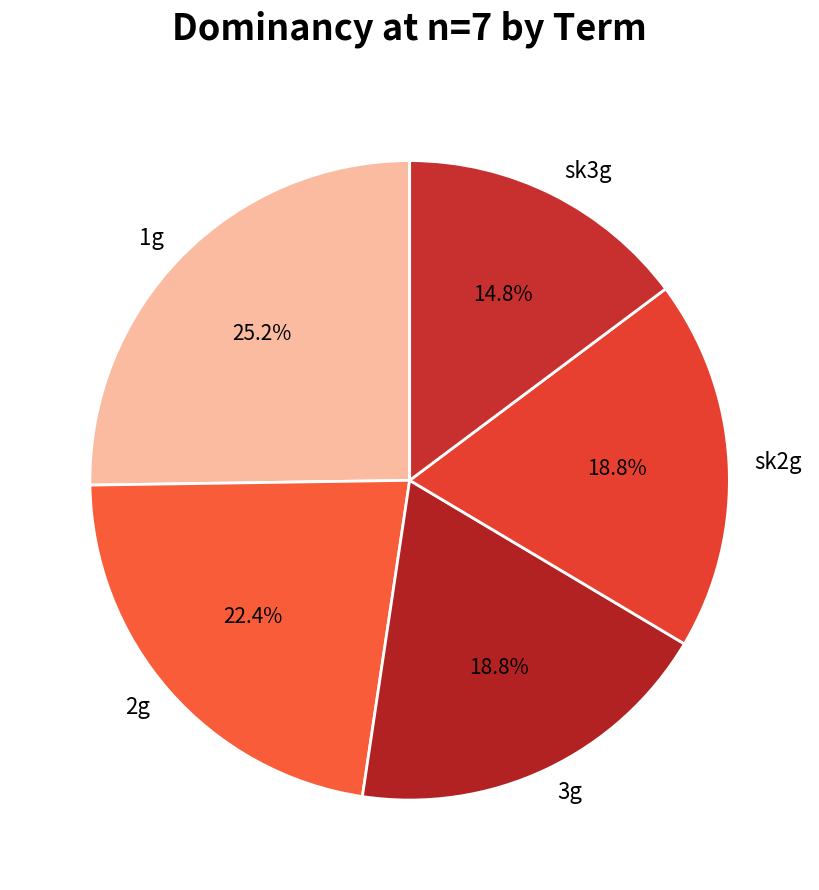

Approximately how many times larger is the value at 3g compared to 1g?

0.7